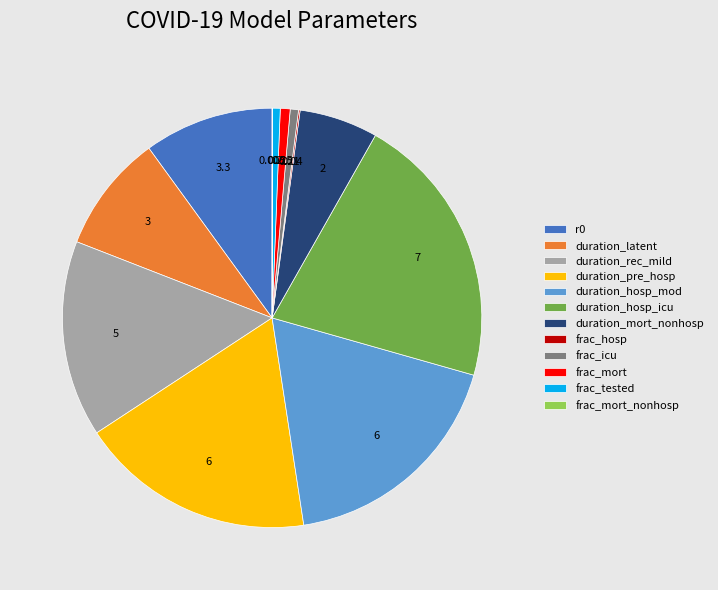

Combined, do duration_pre_hosp and duration_mort_nonhosp account for over 50%?

No